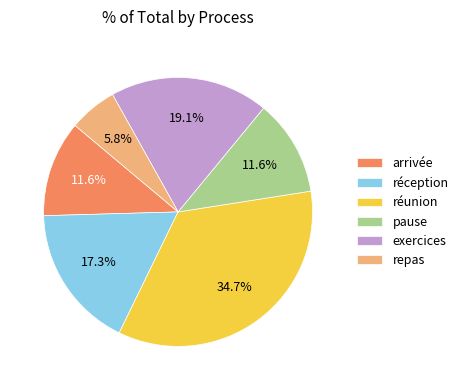

To the nearest percent, what percentage of the pie is réception?

17%